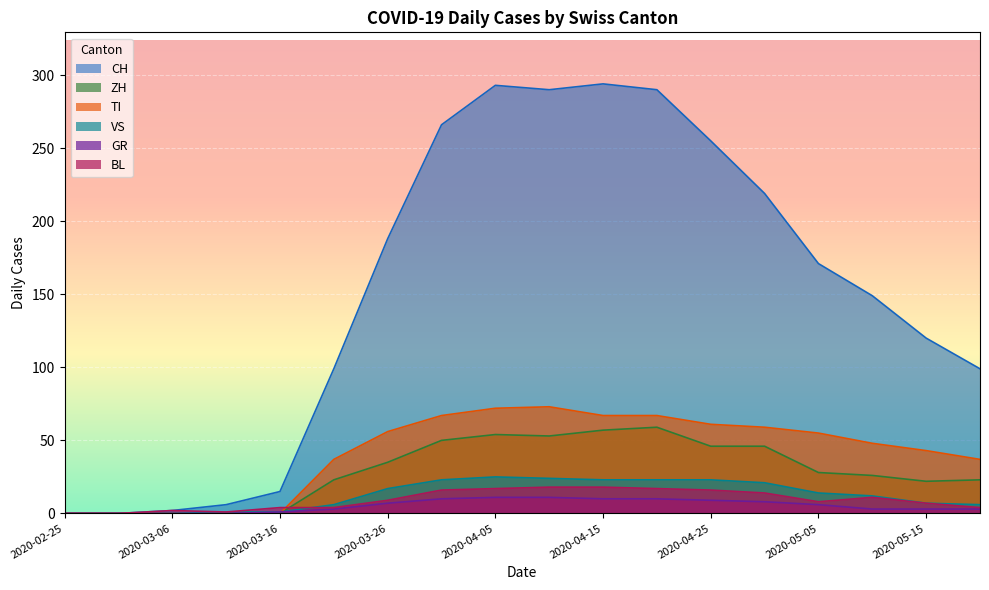

What are all the series names shown in the legend?

CH, ZH, TI, VS, GR, BL